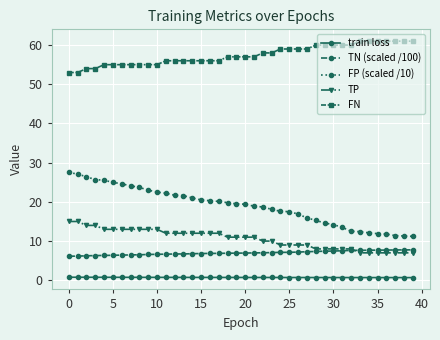

What is the value of the FN point at the 28th from the left?

59.0